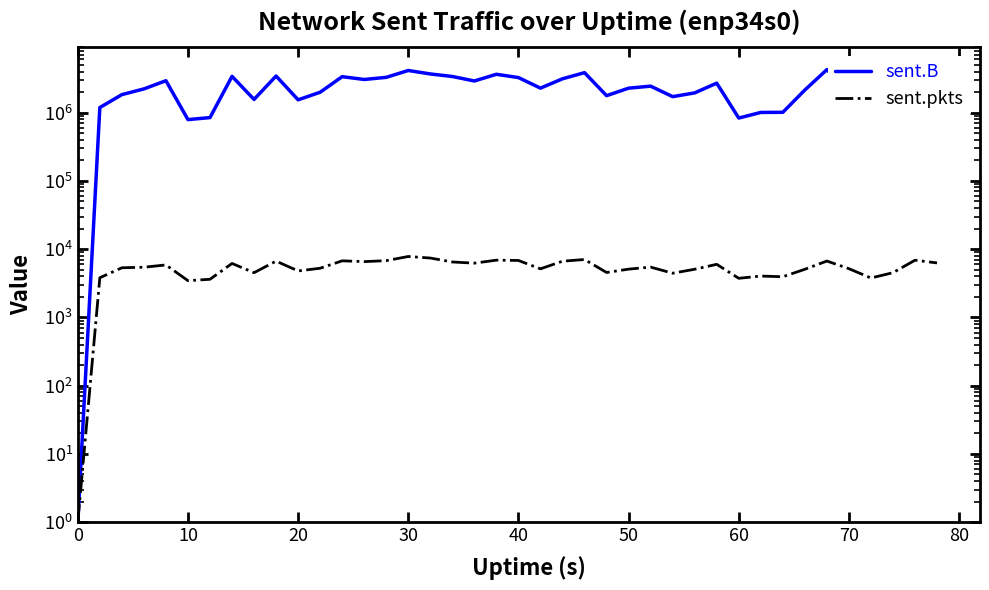

How many interior local peaks does the sent.B series have?

11